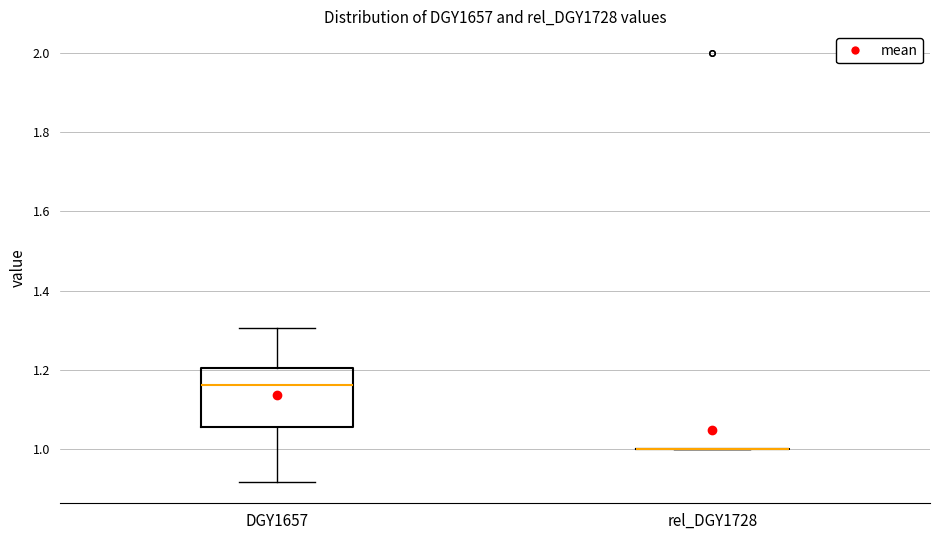

Reading left to right, read every box against the y-axis: the position of its median line, the range the box covers, and the ends of its whiskers. The values are not printed on the chart, so give them approximately, as read against the axis.

DGY1657: median 1.16, box 1.06 to 1.20, whiskers 0.92 to 1.30
rel_DGY1728: box collapsed to a line at 1.00, whiskers 1.00 to 1.00